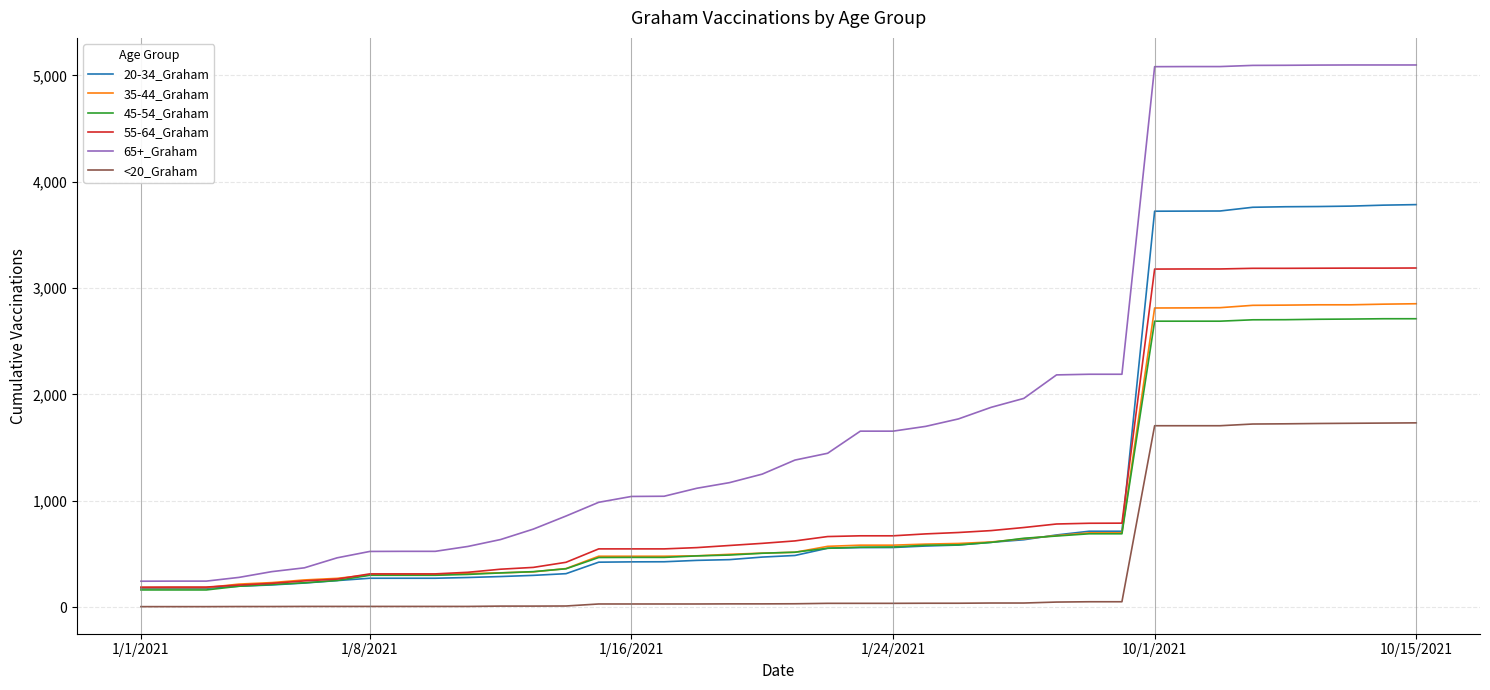

What is the greatest value displayed?

5098